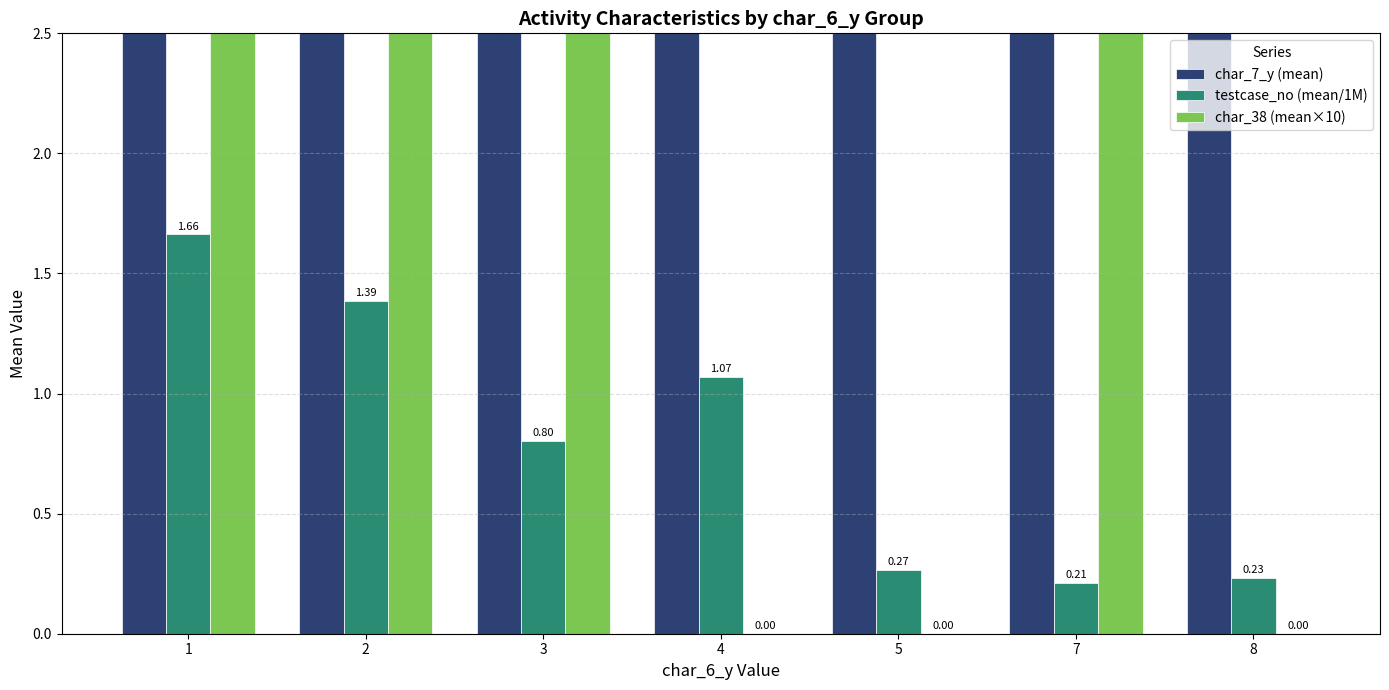

Count the number of categories in the chart.

7